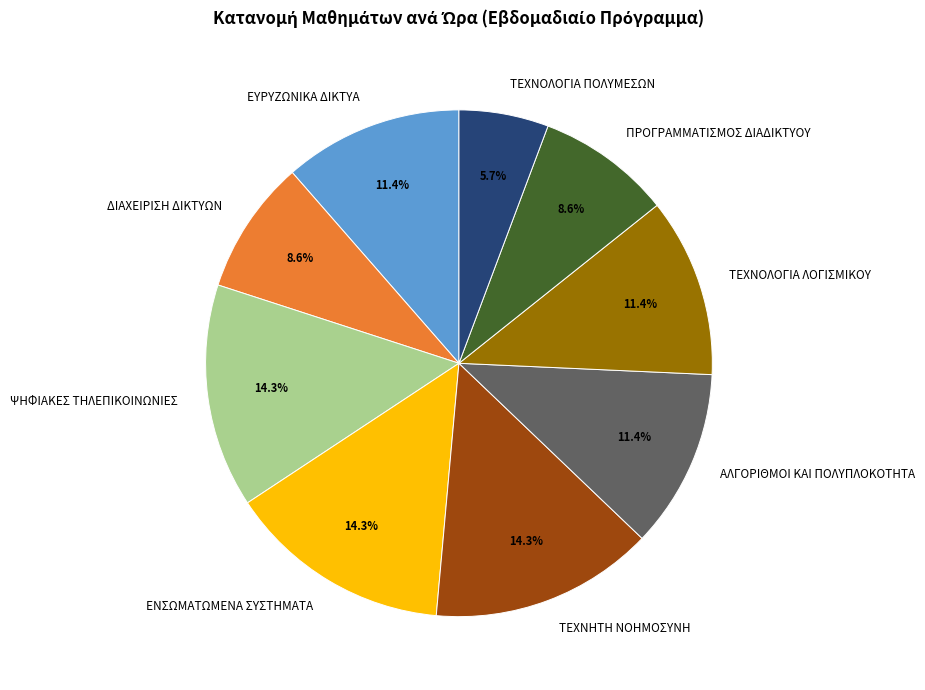

Is there any slice that represents more than half of the pie?

No